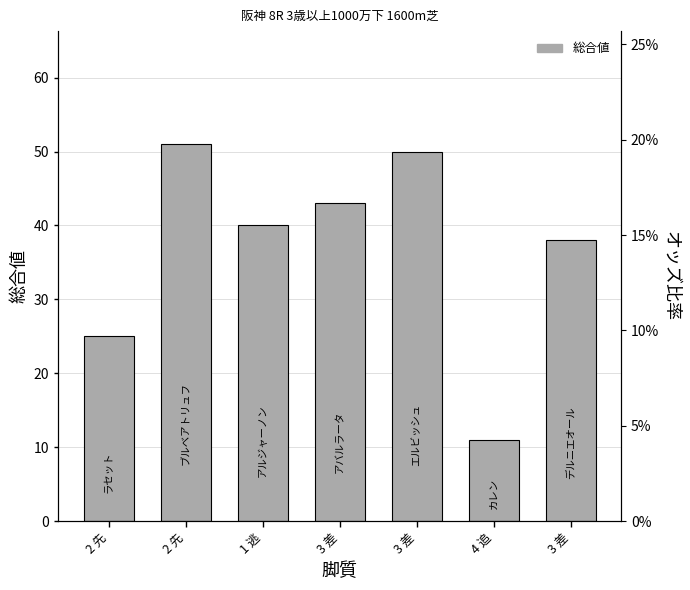

Which has a higher value, 3 差 or 1 逃?

1 逃